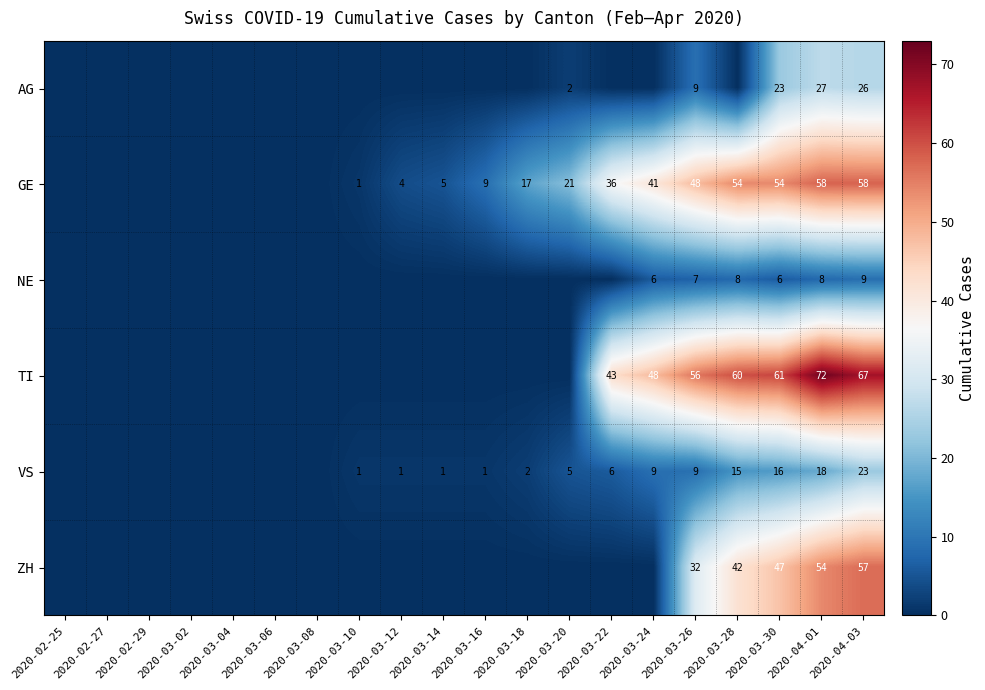

What is the maximum value shown in the chart?

72